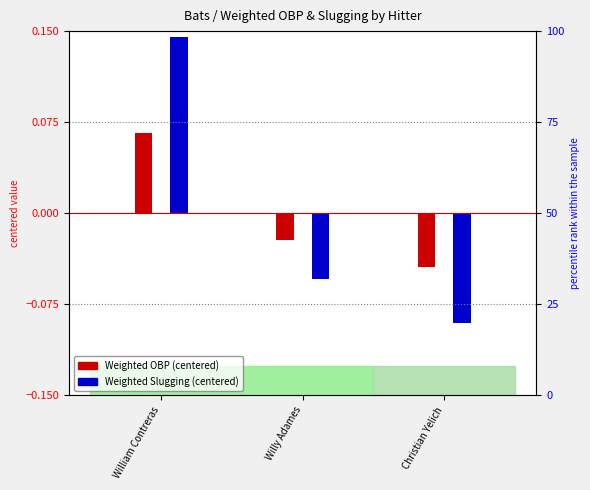

Reading left to right, list all the values displayed in this chart.

Weighted OBP: William Contreras=0.1	Willy Adames=-0.0	Christian Yelich=-0.0
Weighted Slugging: William Contreras=0.1	Willy Adames=-0.1	Christian Yelich=-0.1